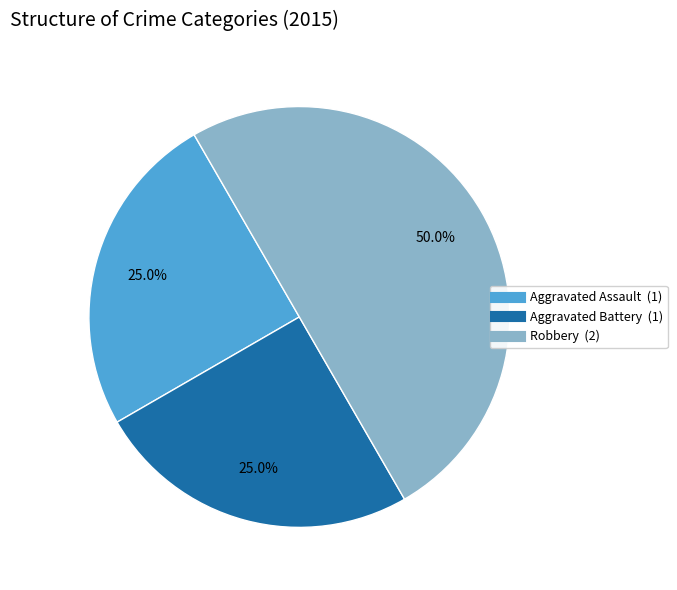

What is the ratio of the value at Aggravated Battery to the value at Robbery?

0.5